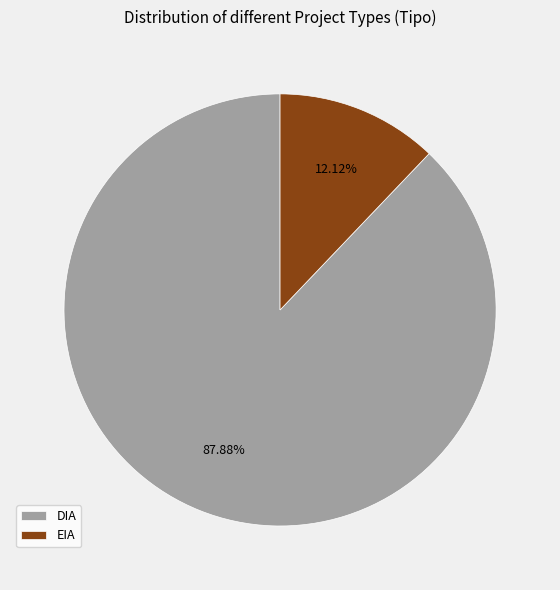

What is the smallest slice in the pie chart?

EIA